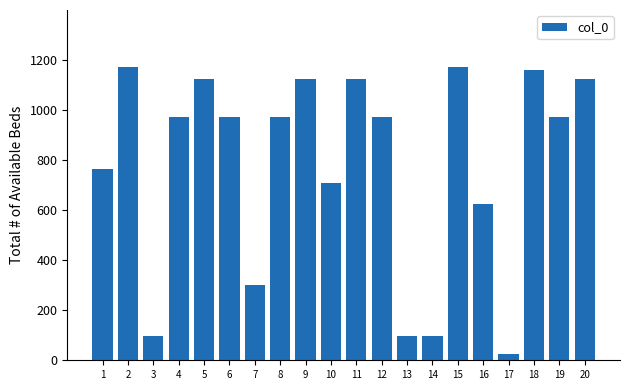

The value at 8 is 666241. True or false?

False